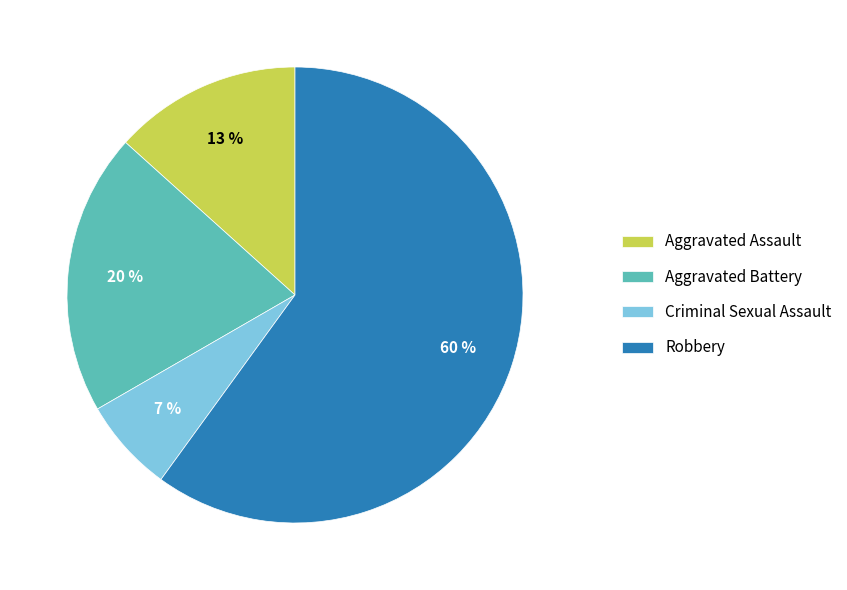

Approximately how many times larger is the value at Robbery compared to Aggravated Battery?

3.0